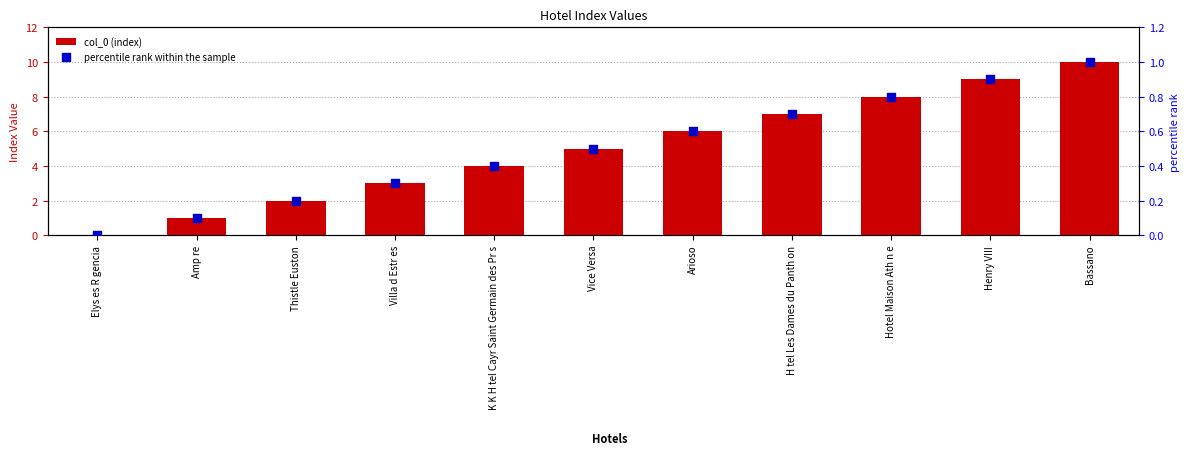

At how many categories does at least one series exceed 3?

7